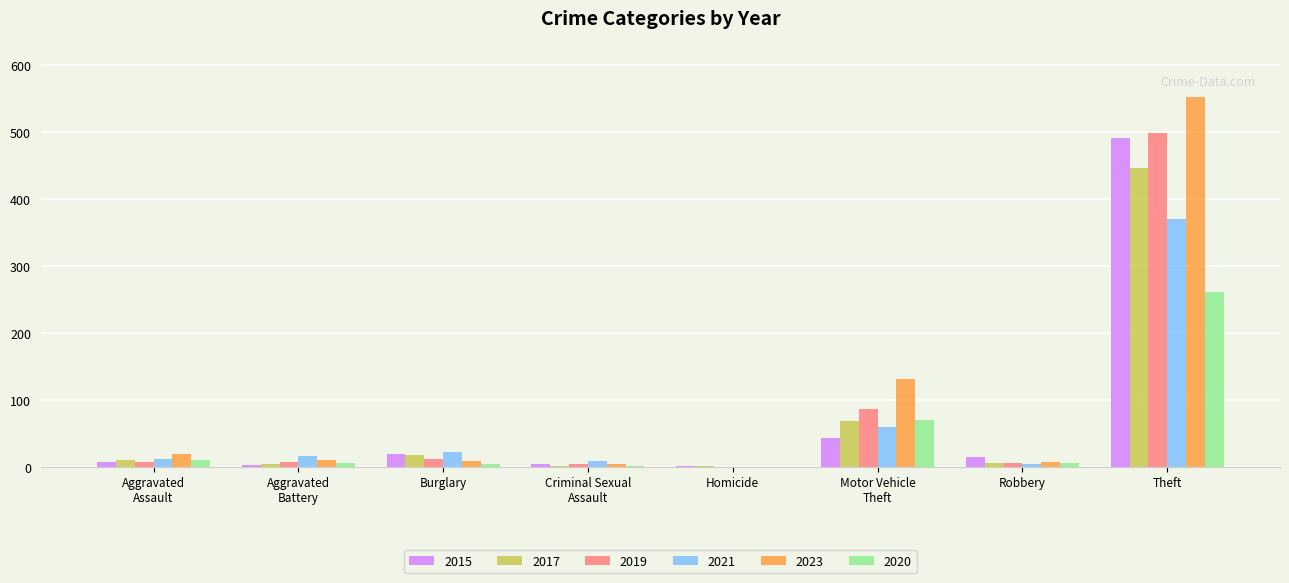

What is the sum of all 2019 values?

623